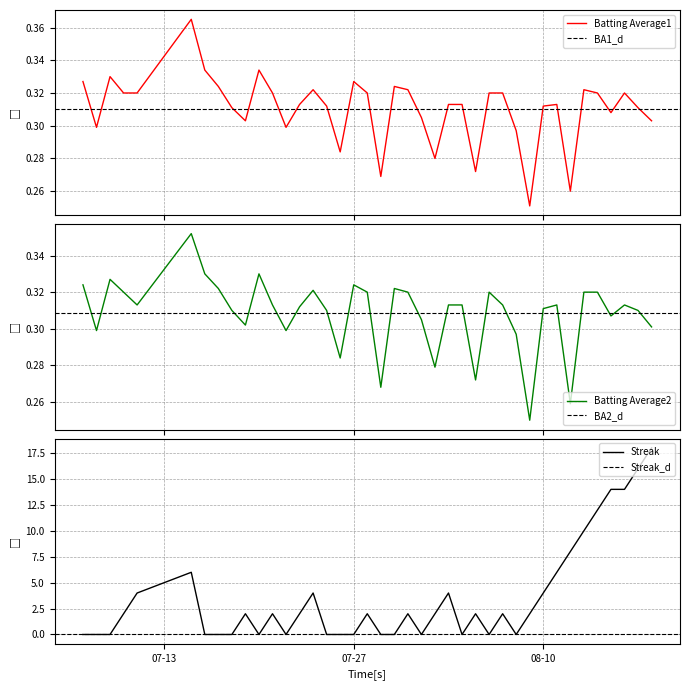

How many intersections are there between Batting Average2 and Streak?

19